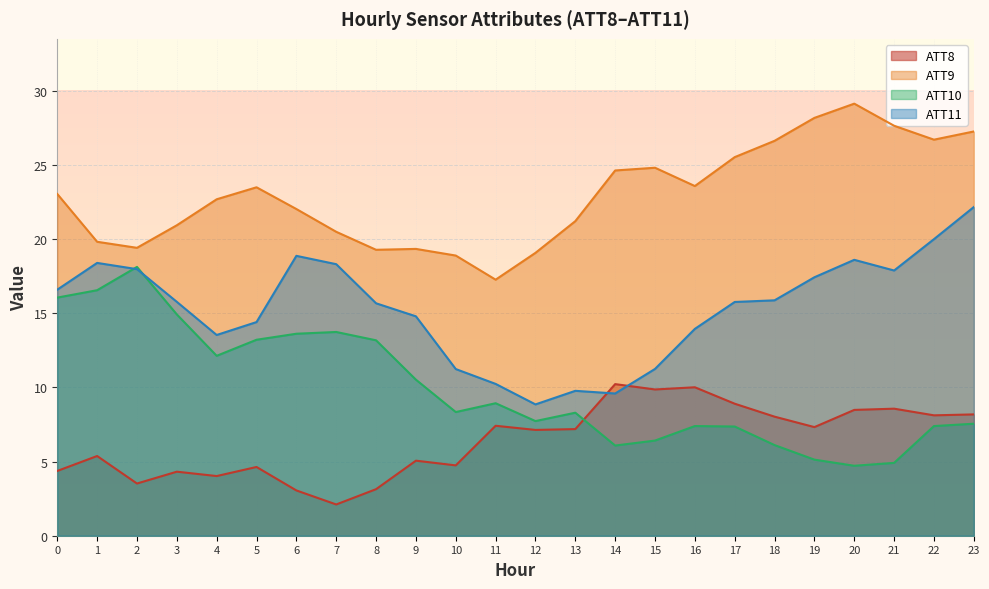

Which has a higher value, 10 or 20?

20